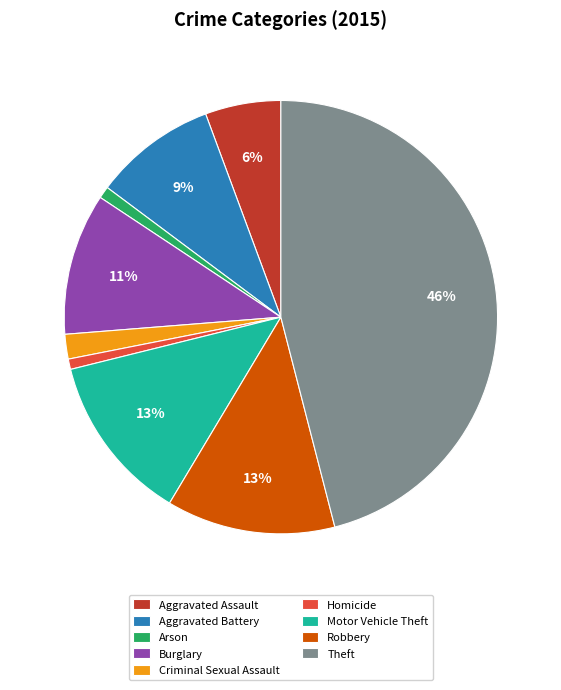

To the nearest percent, what percentage of the pie is Homicide?

1%